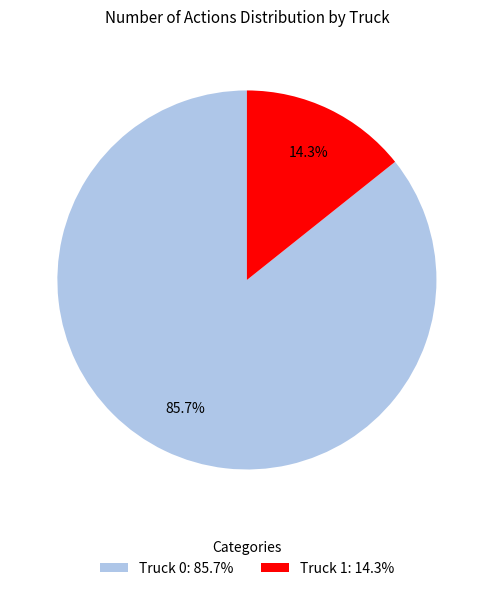

Count the number of slices in the pie.

2